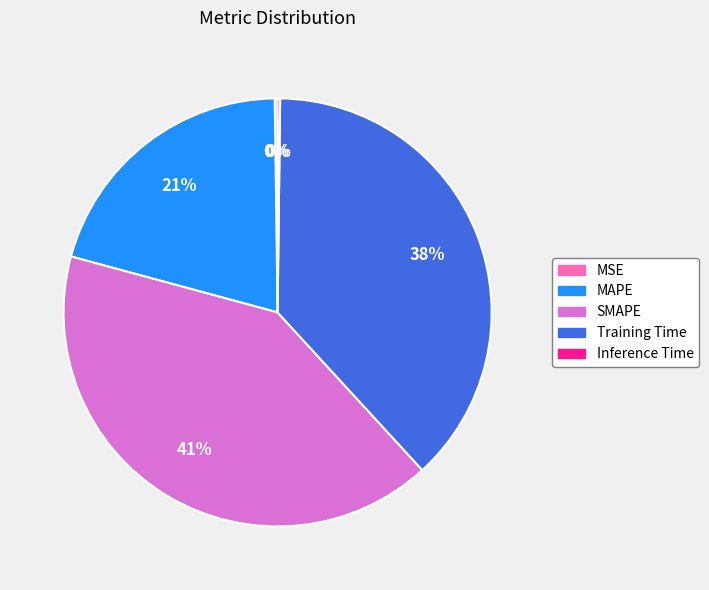

To the nearest percent, what percentage of the pie is Training Time?

38%